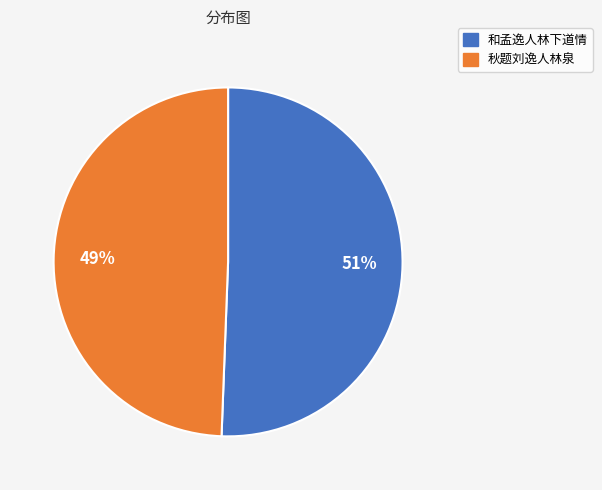

To the nearest percent, what is the average slice percentage?

50%